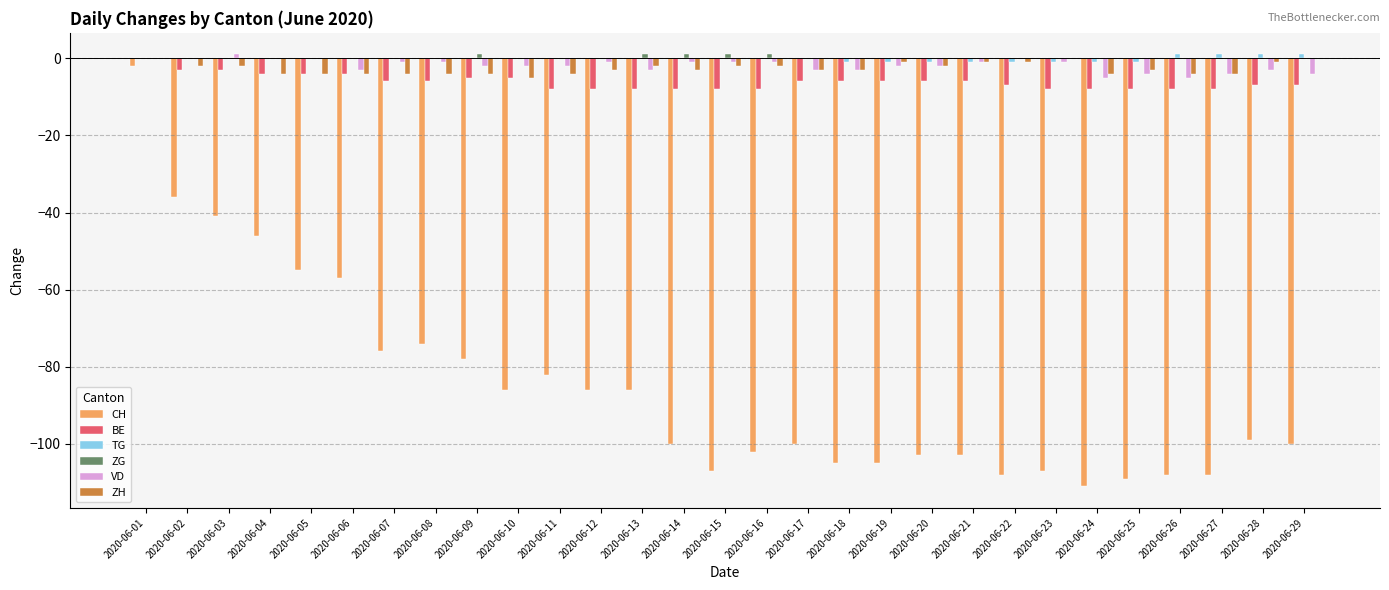

At which category is the sum across all series the highest?

2020-06-01